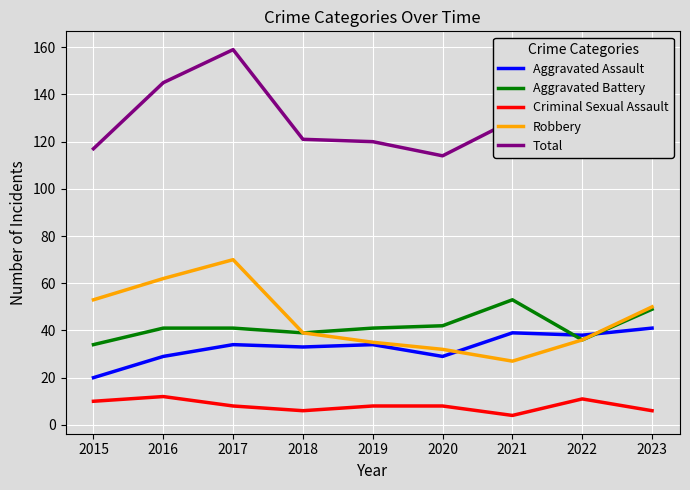

What is the difference between the Criminal Sexual Assault values at 2022 and 2015?

1